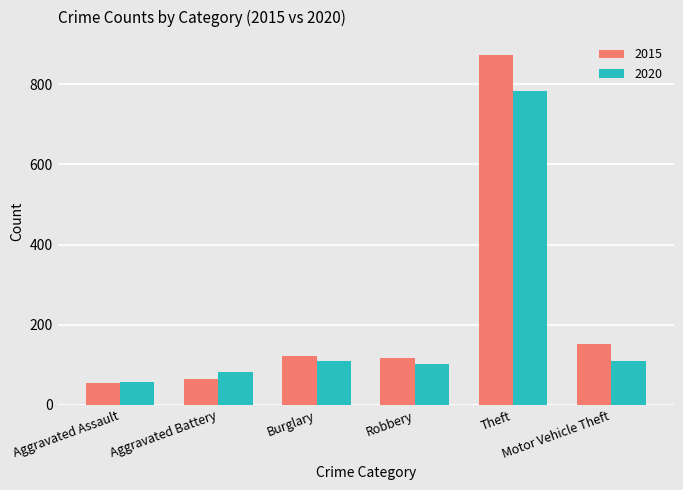

What is the difference between the maximum and minimum values in the 2015 series?

820